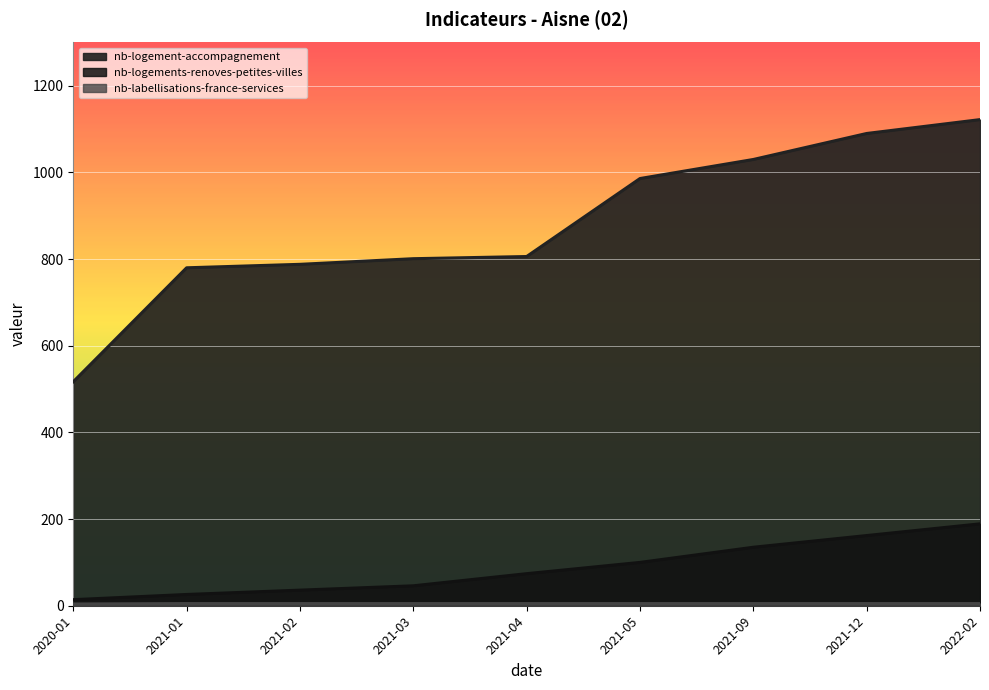

The nb-logement-accompagnement series shows 806 at 2021-04. True or false?

True